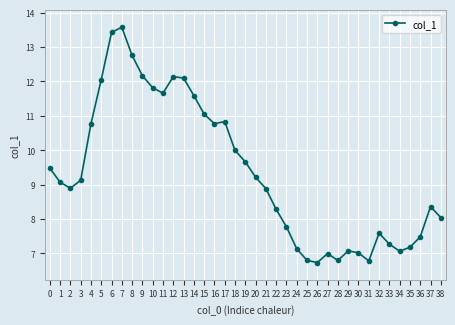

What is the maximum value shown in the chart?

13.6